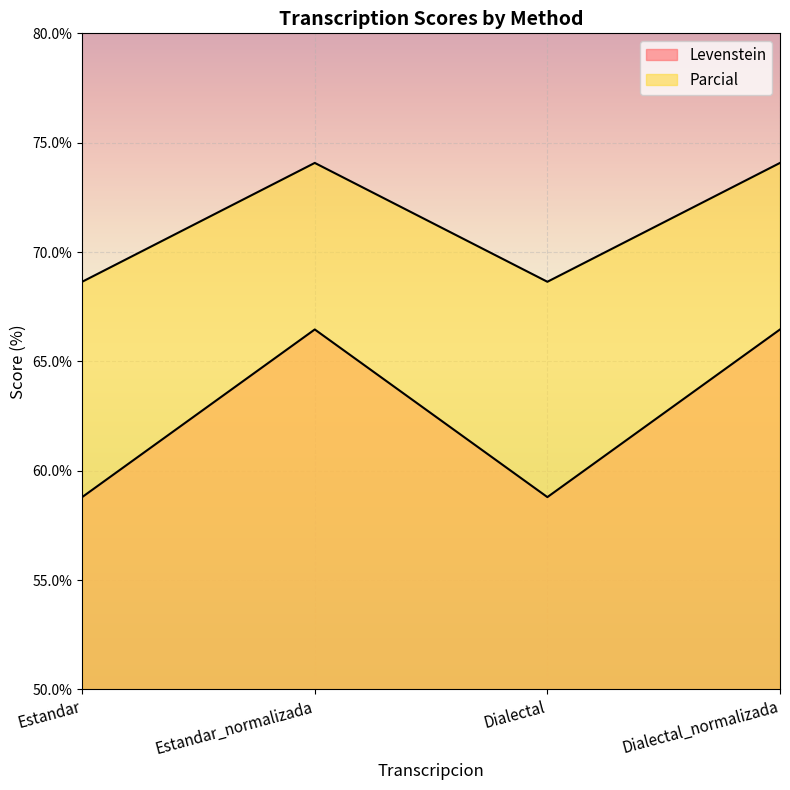

At how many categories does at least one series exceed 66?

4